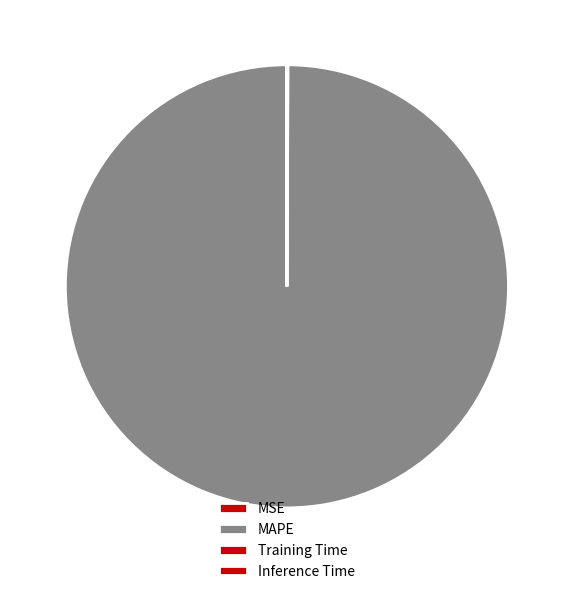

True or false: Inference Time accounts for 1% of the total.

False